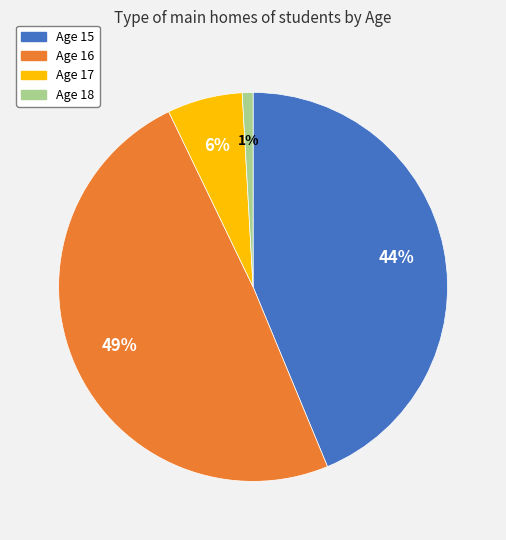

Which slice is the largest?

Age 16